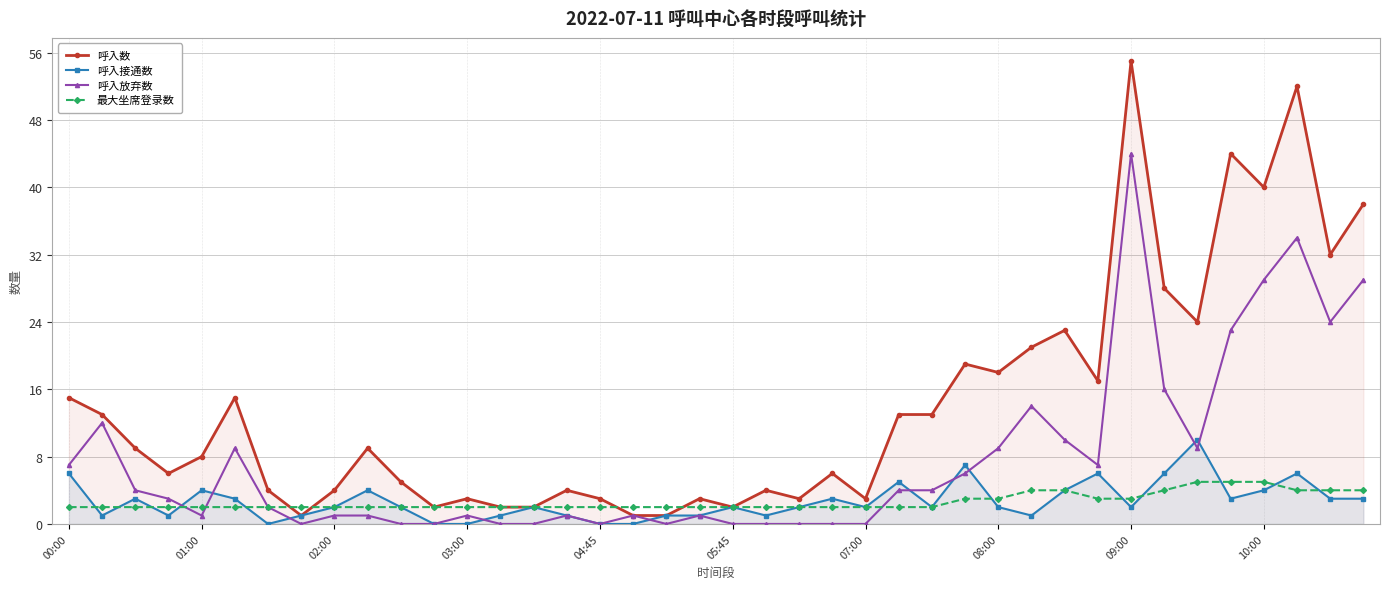

What position from the left is 33?

34